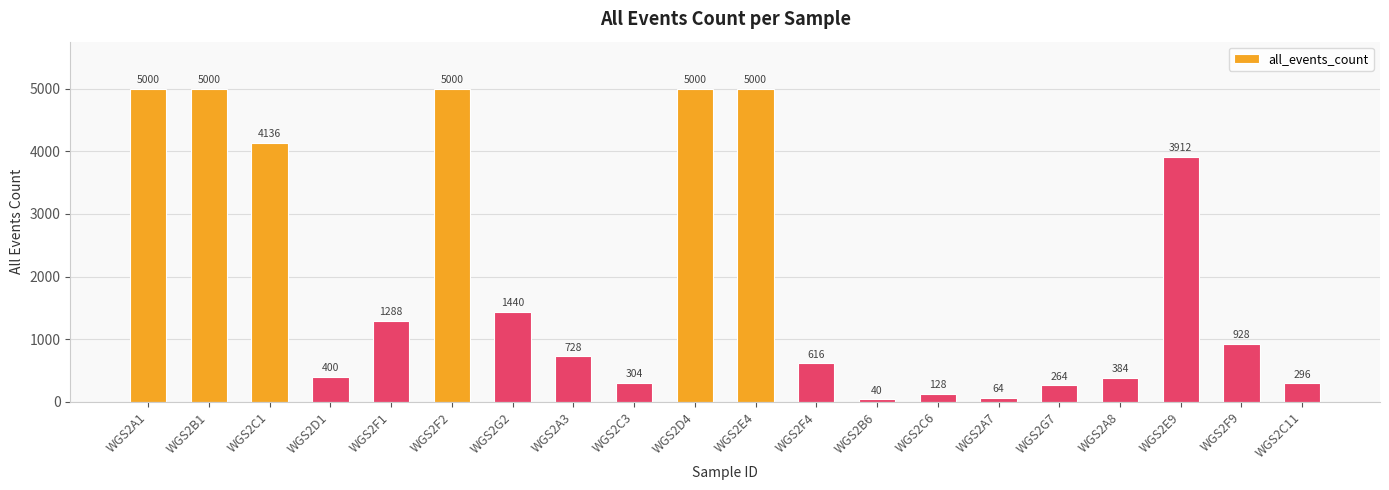

The chart shows a value of 264 at WGS2G7. True or false?

True